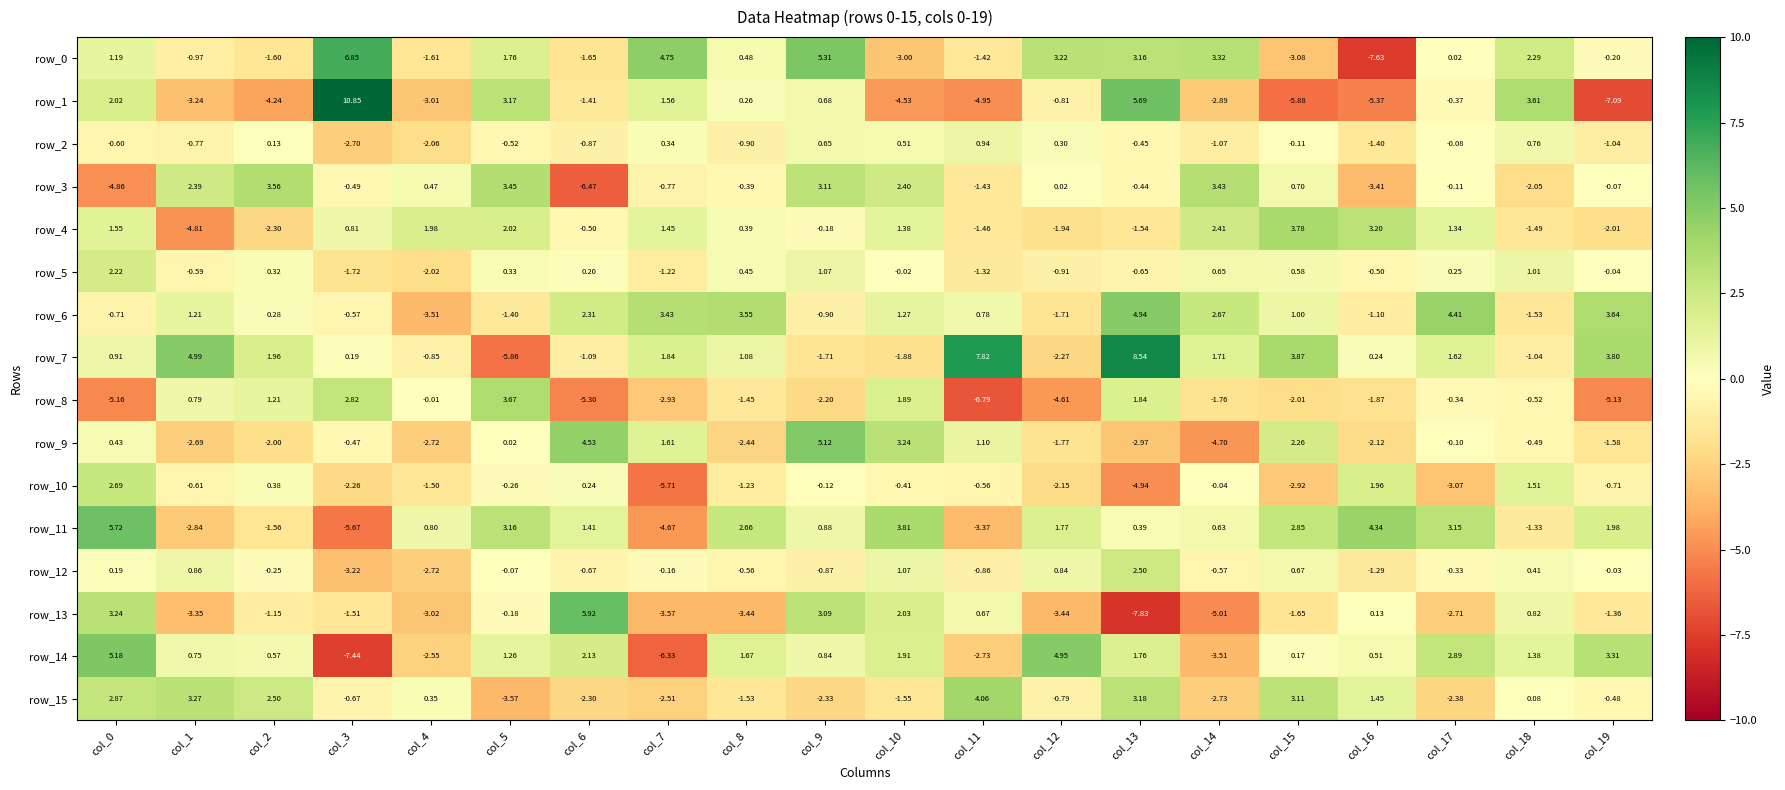

Is the value of row_1 at col_14 greater than the value of row_13 at col_19?

No